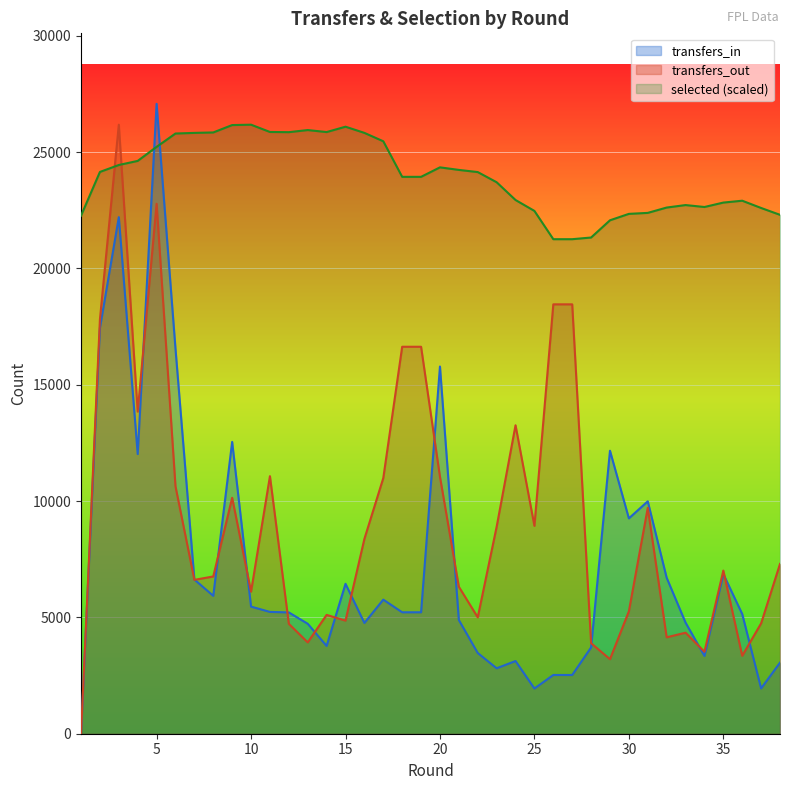

After their last crossing, which series has the higher values: selected or transfers_out?

selected